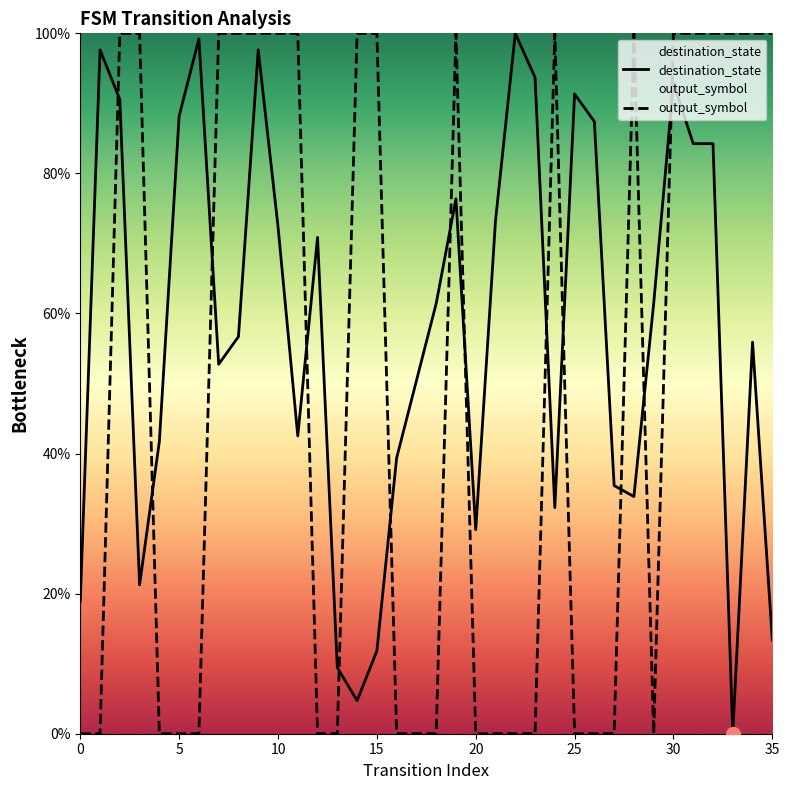

How many values in destination_state are above zero?

35